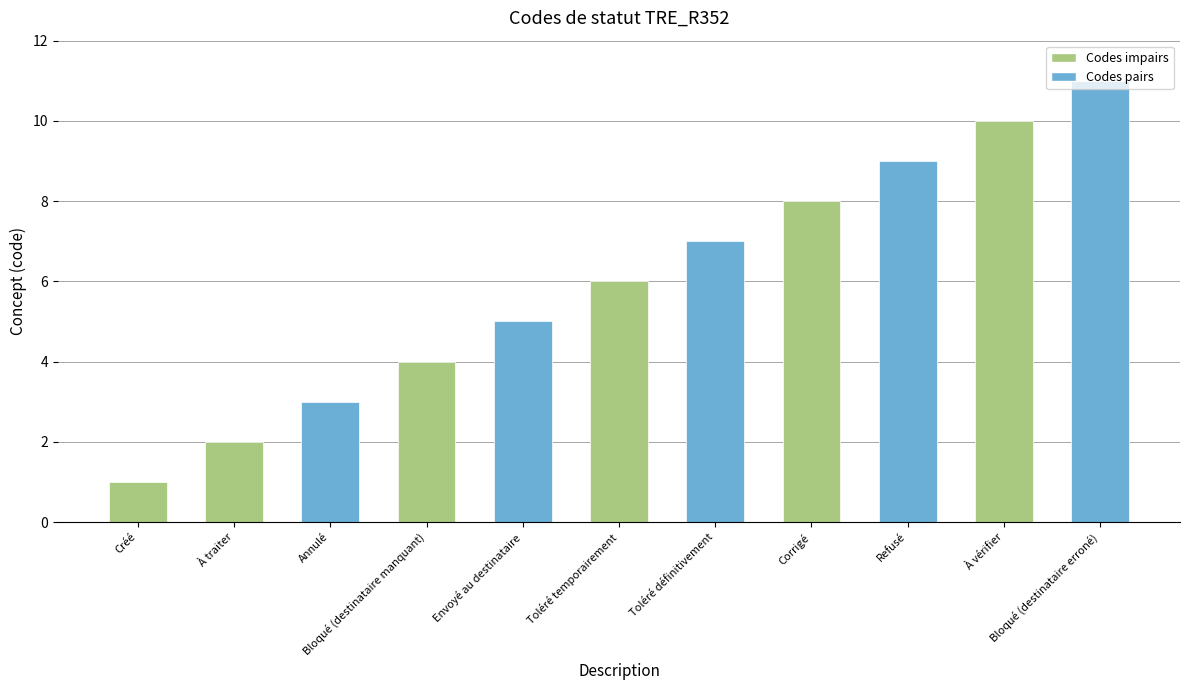

What is the change in value from Corrigé to Bloqué (destinataire erroné)?

+3